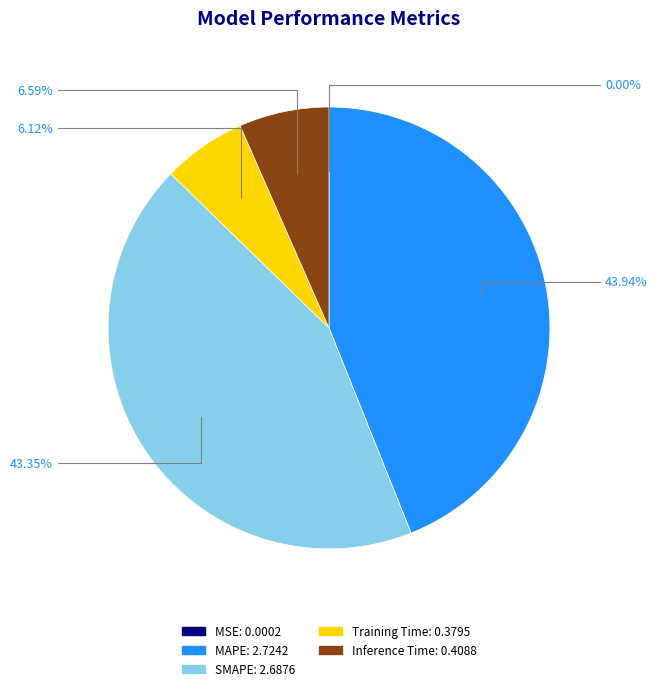

The MAPE slice represents 54% of the pie. True or false?

False